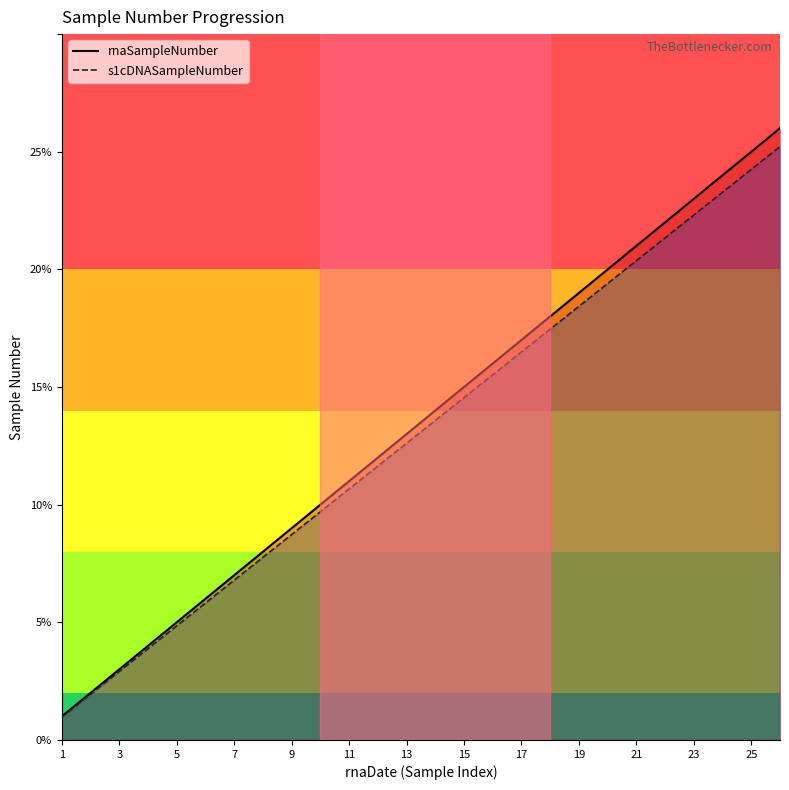

What is the smallest value displayed?

1.0